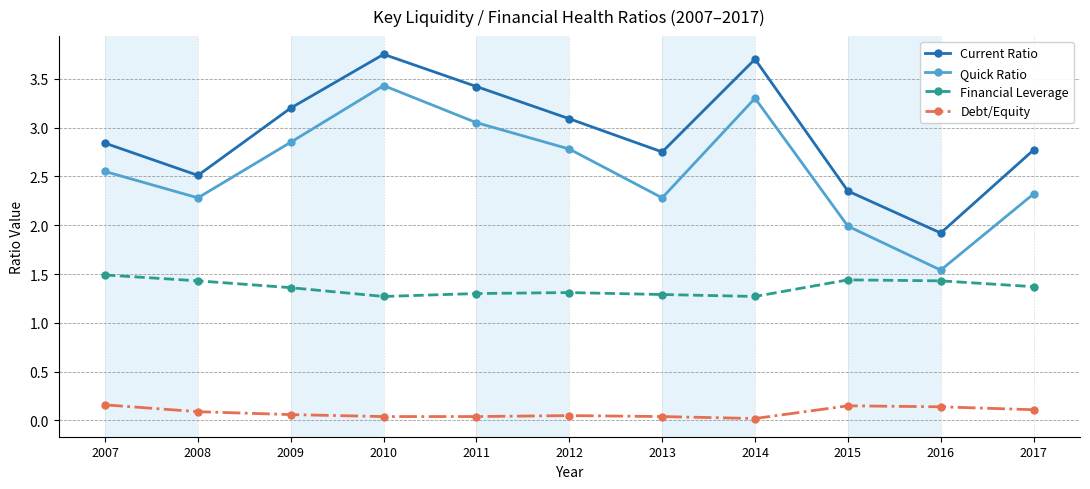

The value of Current Ratio at 2013 is 1.1. True or false?

False